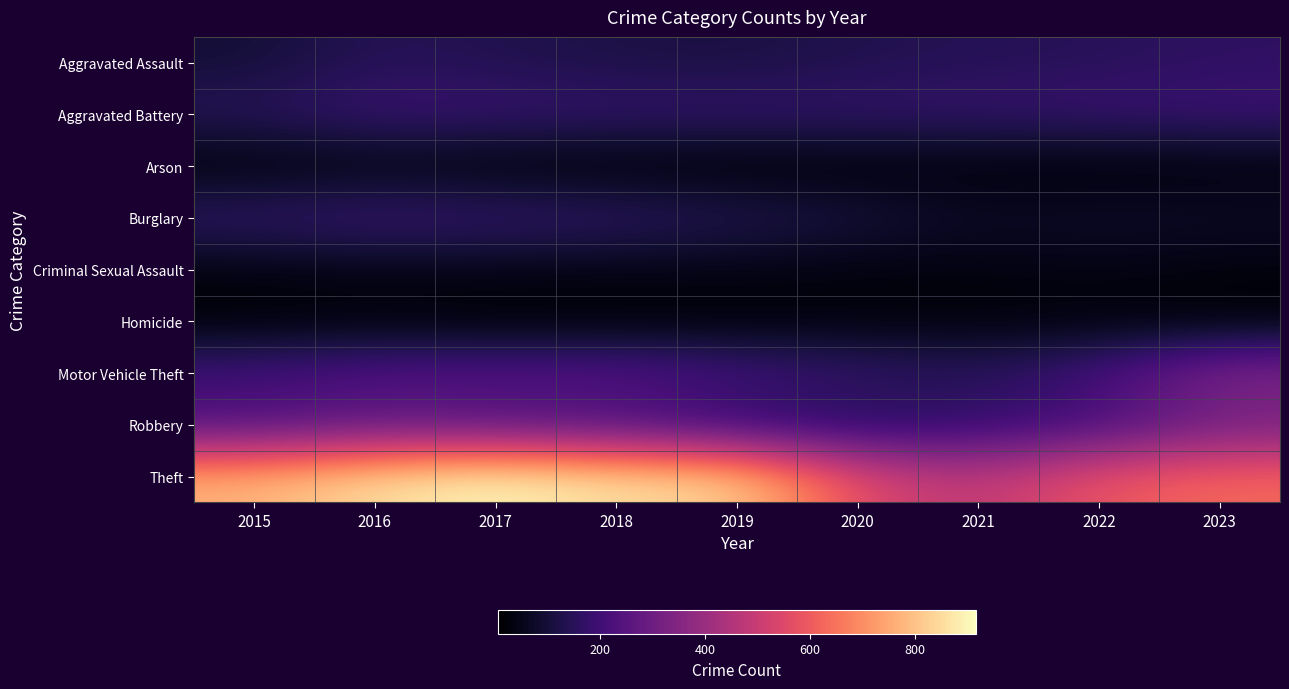

List the series in order of their peak value, lowest first.

Homicide, Arson, Criminal Sexual Assault, Aggravated Assault, Aggravated Battery, Burglary, Robbery, Motor Vehicle Theft, Theft